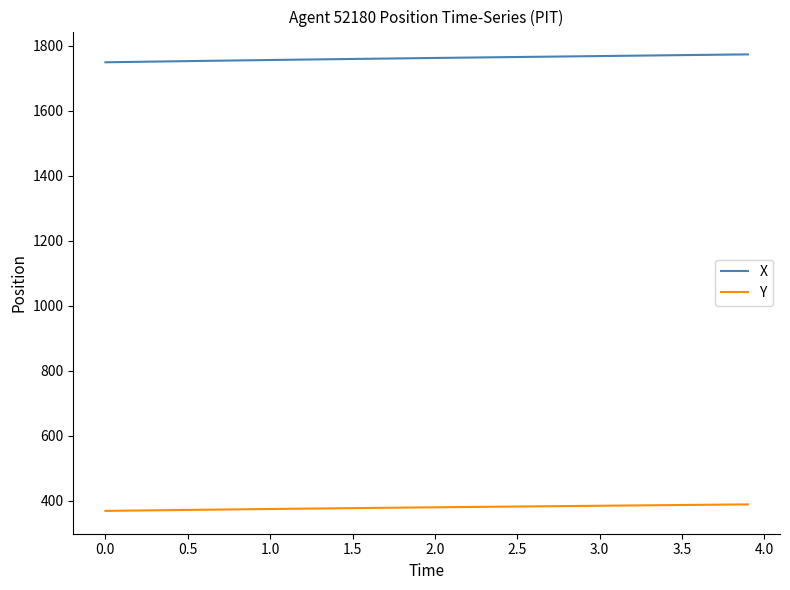

How many values in the Y series exceed 379?

21